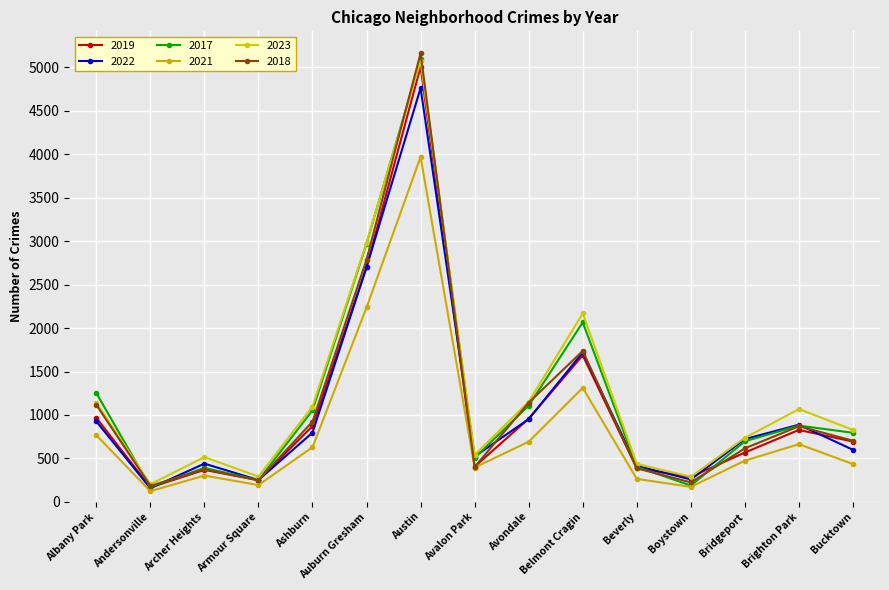

True or false: 2023 and 2022 cross at least once.

False